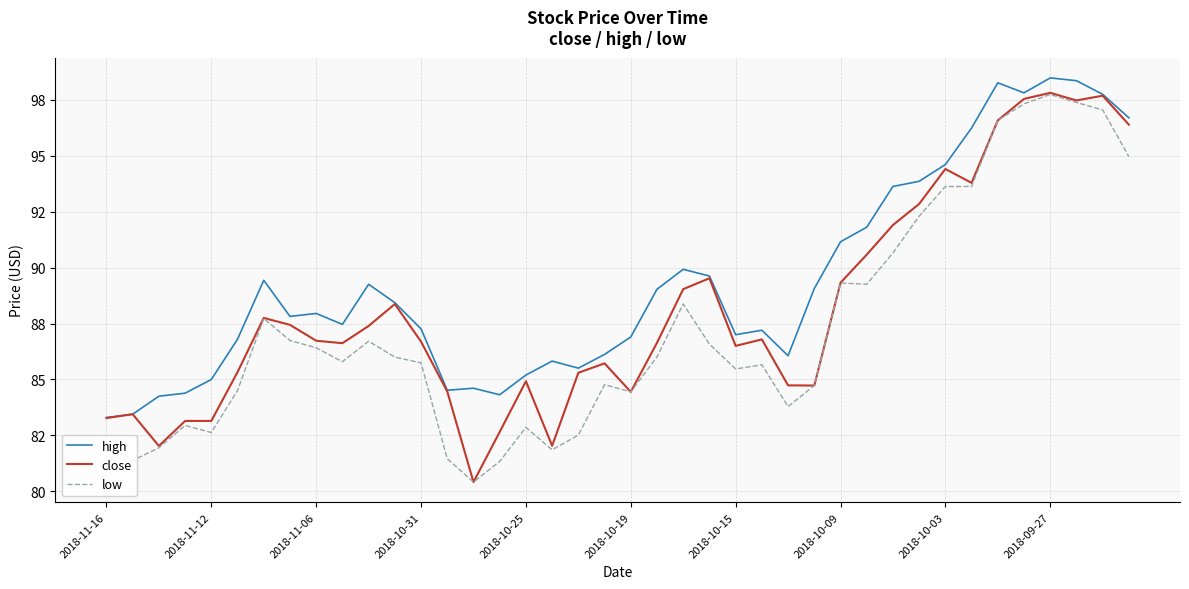

Does the chart have visible grid lines?

Yes